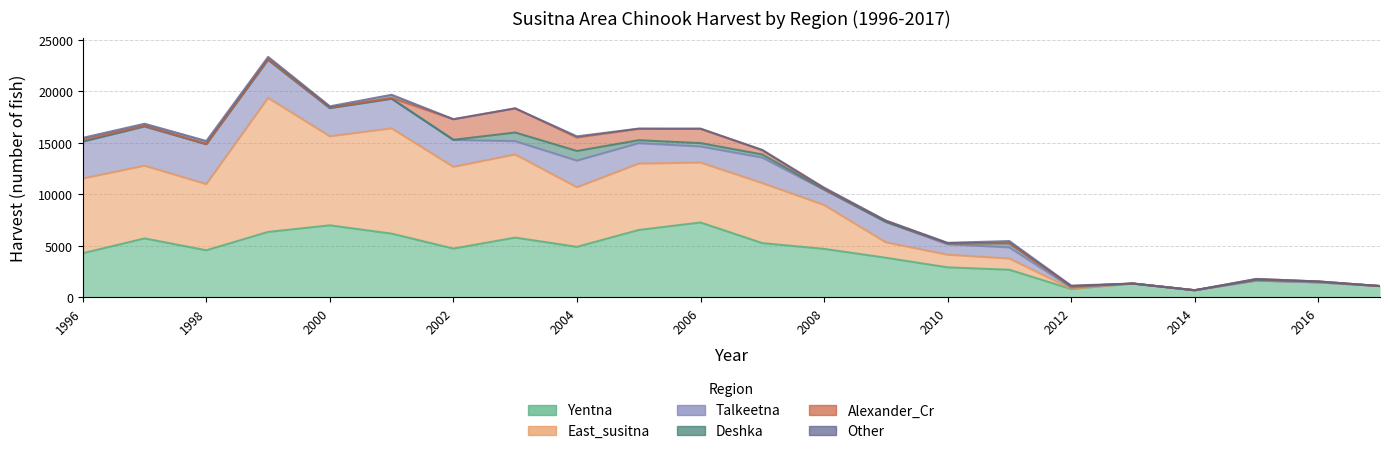

Reading right to left, transcribe all the data shown in this chart.

Yentna: 2017=1095	2016=1455	2015=1626	2014=689	2013=1340	2012=806	2011=2677	2010=2909	2009=3842	2008=4704	2007=5262	2006=7265	2005=6538	2004=4901	2003=5798	2002=4732	2001=6184	2000=6990	1999=6350	1998=4567	1997=5719	1996=4280
East_susitna: 2017=0	2016=0	2015=0	2014=0	2013=0	2012=34	2011=1088	2010=1223	2009=1498	2008=4261	2007=5830	2006=5818	2005=6441	2004=5780	2003=8072	2002=7933	2001=10221	2000=8643	1999=13009	1998=6423	1997=7055	1996=7254
Talkeetna: 2017=0	2016=0	2015=0	2014=0	2013=0	2012=113	2011=1086	2010=1013	2009=1982	2008=1479	2007=2476	2006=1561	2005=1985	2004=2589	2003=1288	2002=2616	2001=2866	2000=2740	1999=3702	1998=3872	1997=3800	1996=3585
Deshka: 2017=0	2016=87	2015=92	2014=0	2013=0	2012=119	2011=399	2010=95	2009=0	2008=52	2007=303	2006=332	2005=291	2004=940	2003=845	2002=14	2001=21	2000=0	1999=0	1998=12	1997=42	1996=11
Alexander_Cr: 2017=0	2016=0	2015=66	2014=0	2013=0	2012=0	2011=0	2010=0	2009=113	2008=65	2007=412	2006=1396	2005=1104	2004=1304	2003=2345	2002=1992	2001=67	2000=62	1999=70	1998=15	1997=58	1996=171
Other: 2017=0	2016=0	2015=0	2014=0	2013=0	2012=69	2011=212	2010=54	2009=17	2008=94	2007=31	2006=0	2005=27	2004=116	2003=0	2002=11	2001=309	2000=112	1999=216	1998=289	1997=181	1996=183